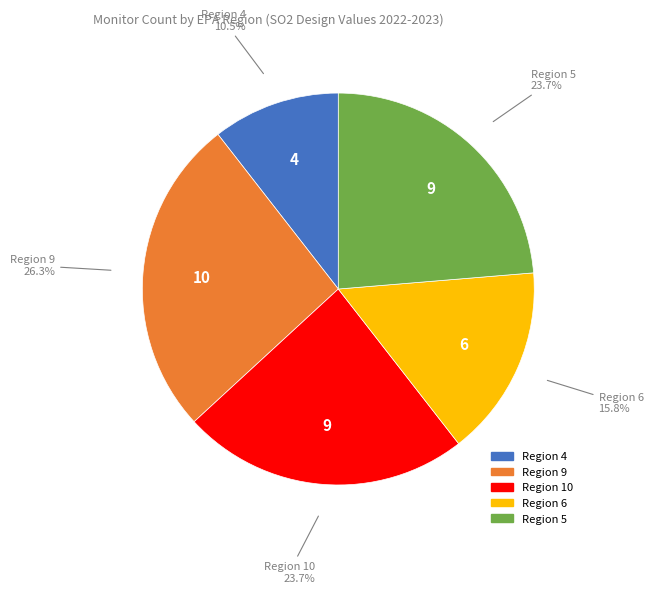

To the nearest percent, what is the average slice percentage?

20%